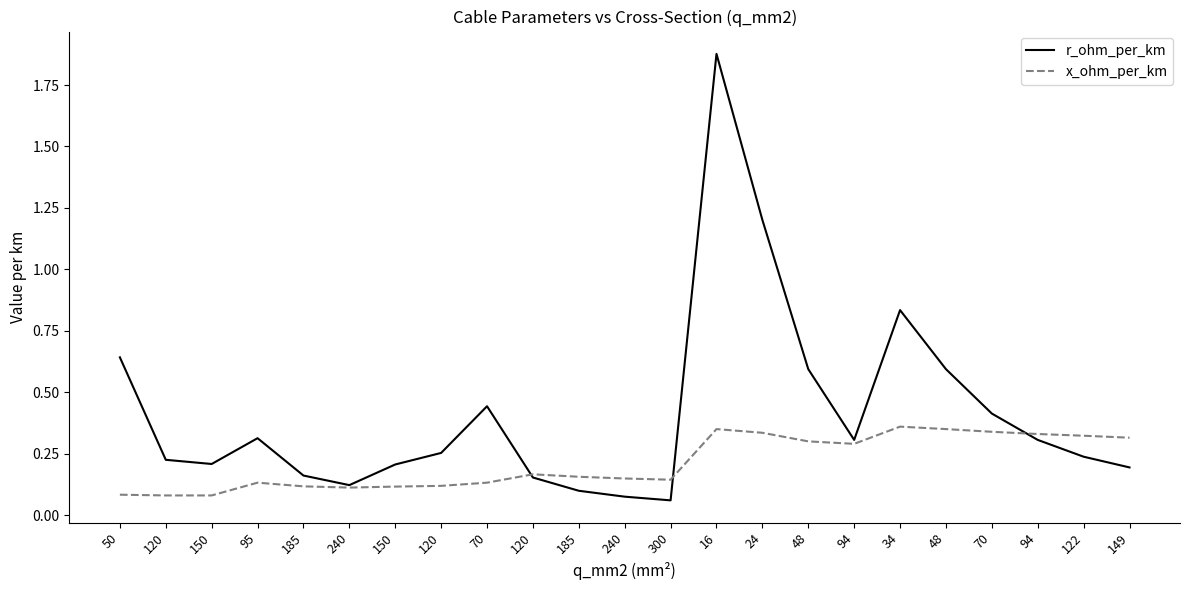

Does the chart have visible grid lines?

No